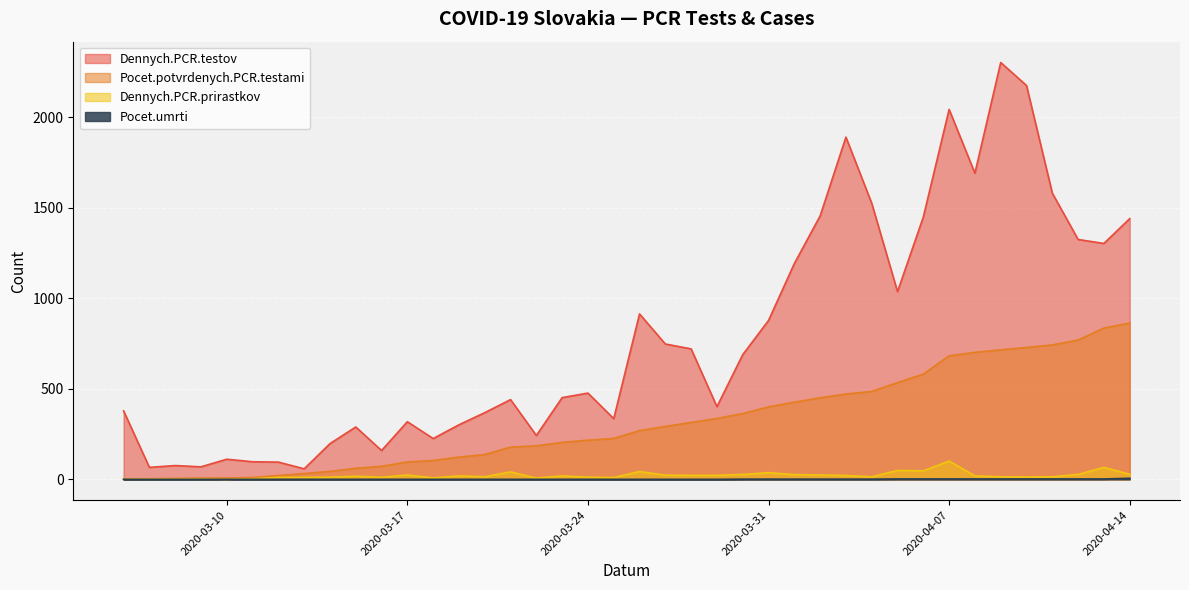

Which has a higher value, 2020-03-18 or 2020-04-05?

2020-04-05